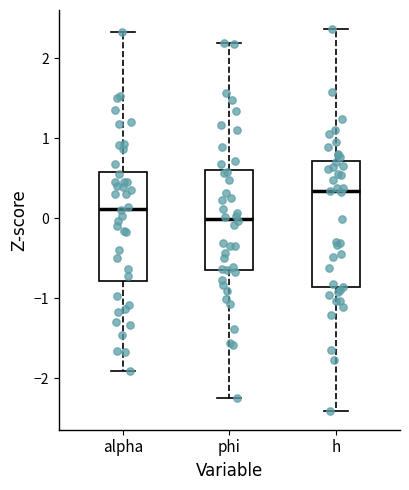

Where is the lower edge of the box for h on the y-axis? The values are not printed on the chart, so give them approximately, as read against the axis.

-0.9